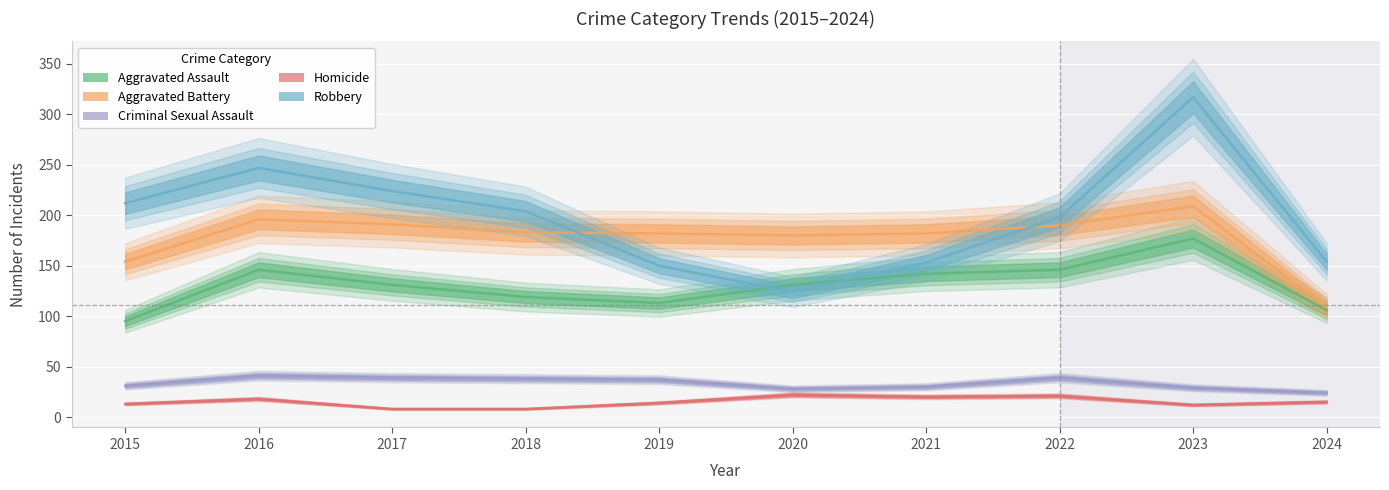

How many lines are shown in the chart?

5